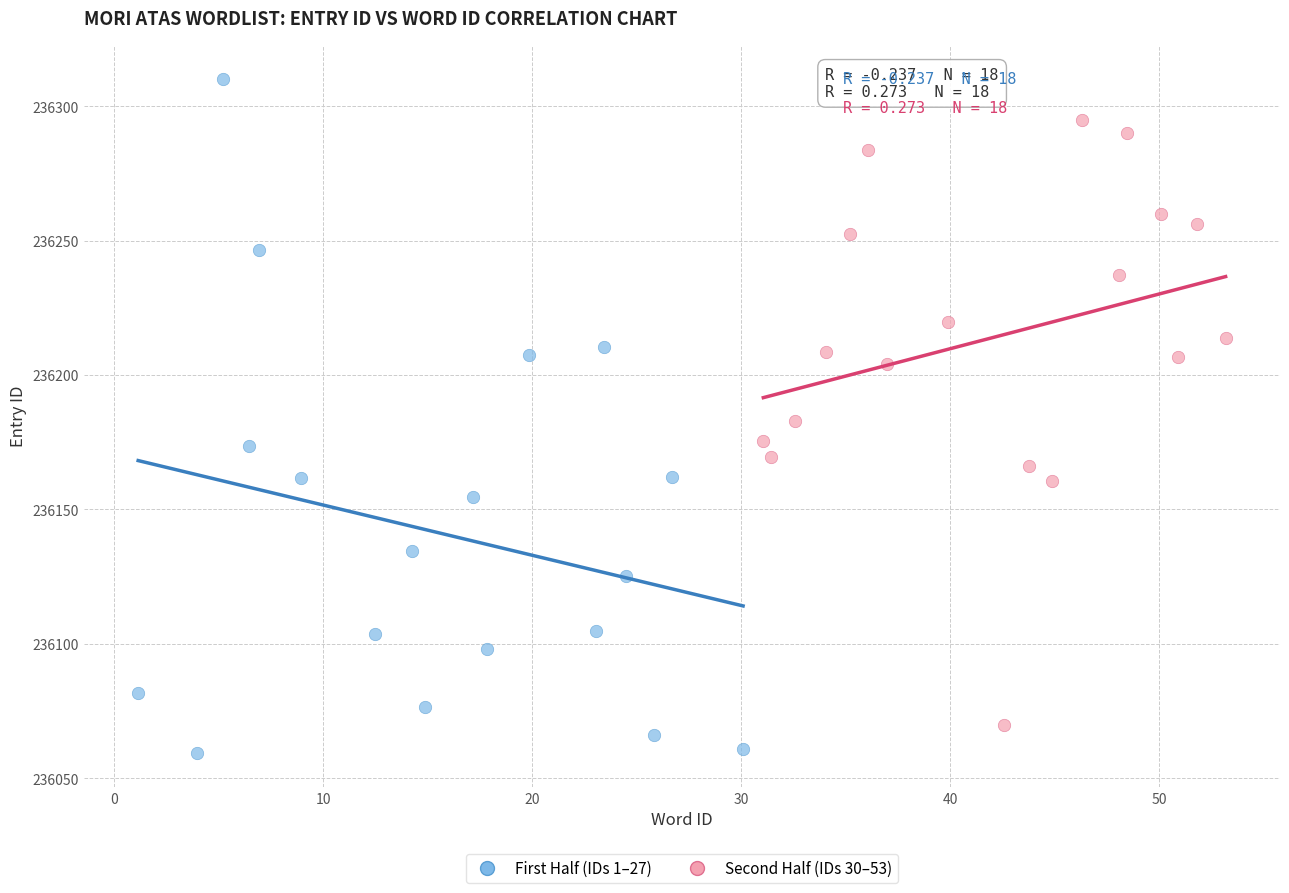

Which series contains the highest Y value?

First Half (IDs 1–27)